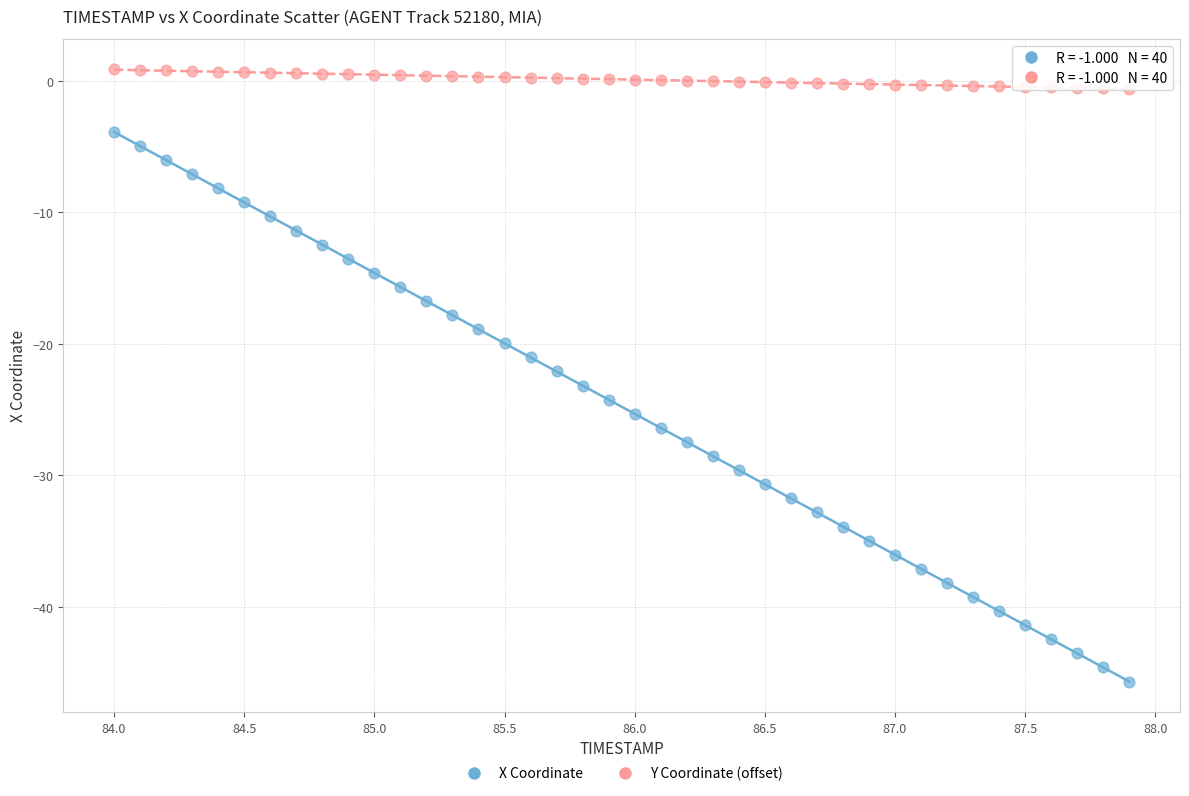

Across all data points, what is the range of X values (max minus min)?

3.9